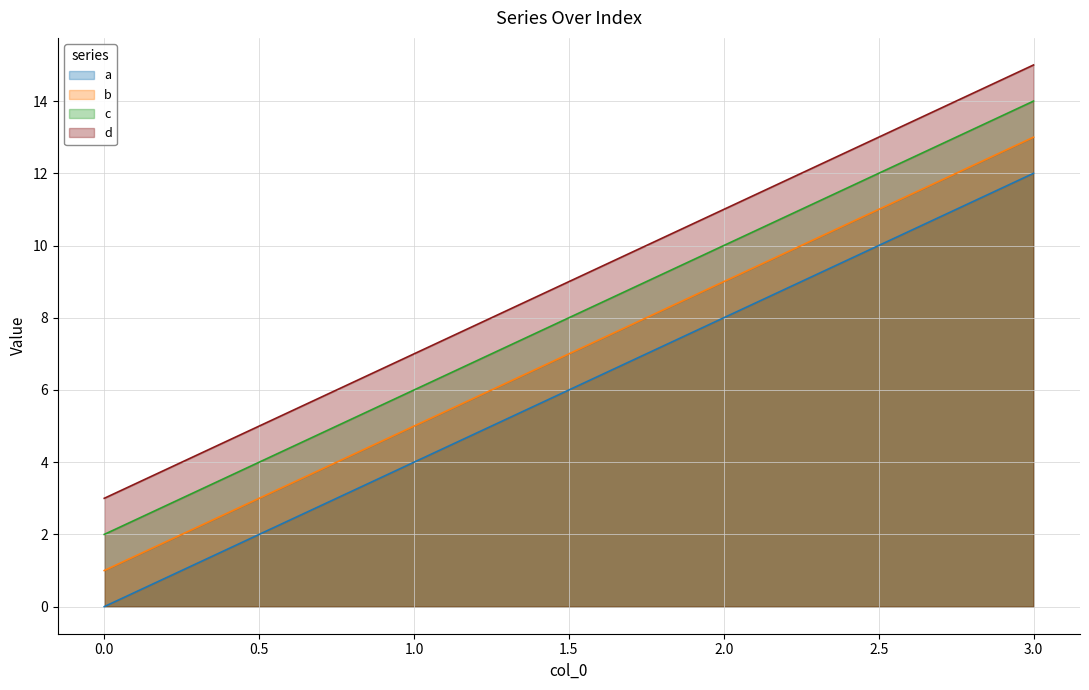

What is the sum of the c values at 1.0 and 2.0?

16